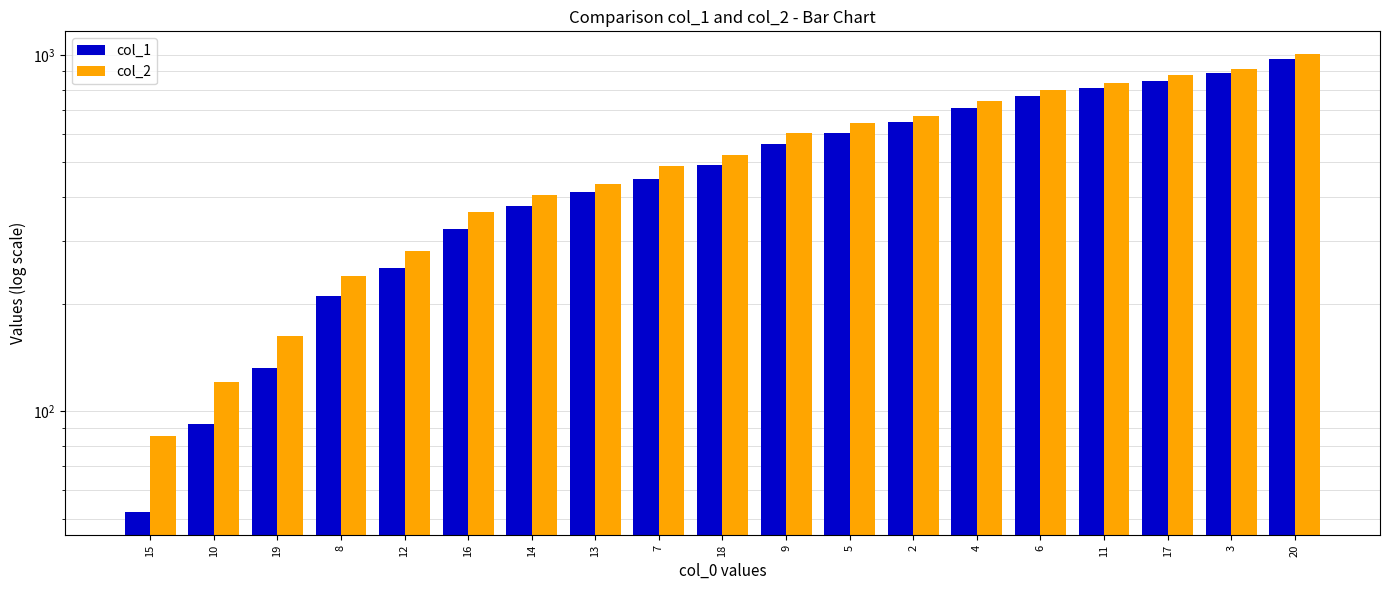

What is the approximate value of col_1 at 10, to the nearest 10?

90